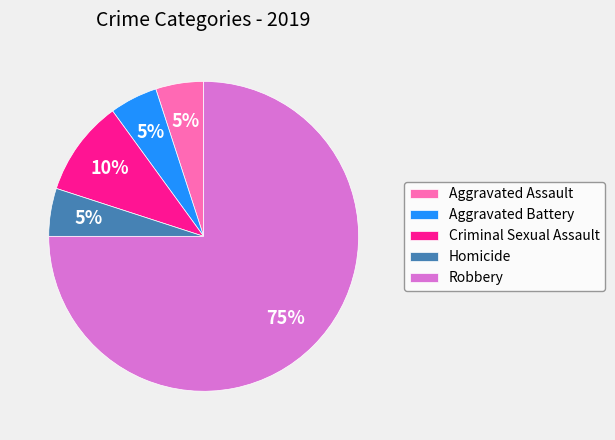

Which slice represents more than half of the pie?

Robbery